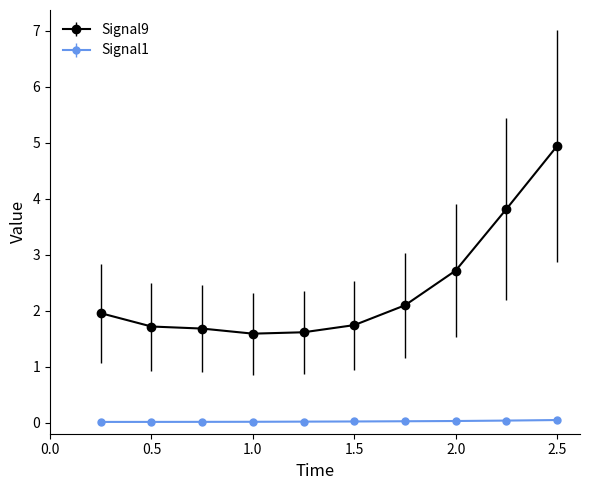

Rank the series by their average value, from lowest to highest.

Signal1, Signal9